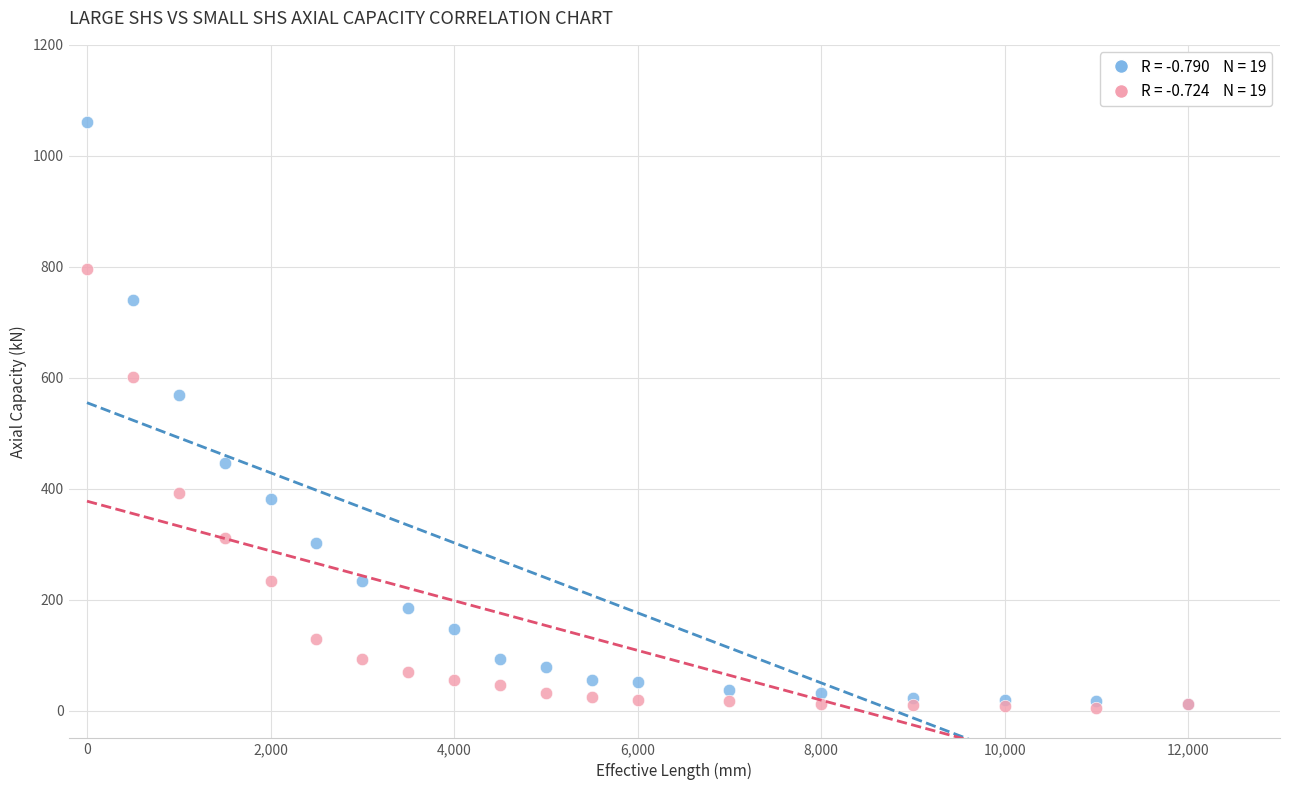

Across all series, what Y value is closest to 533?

569.0